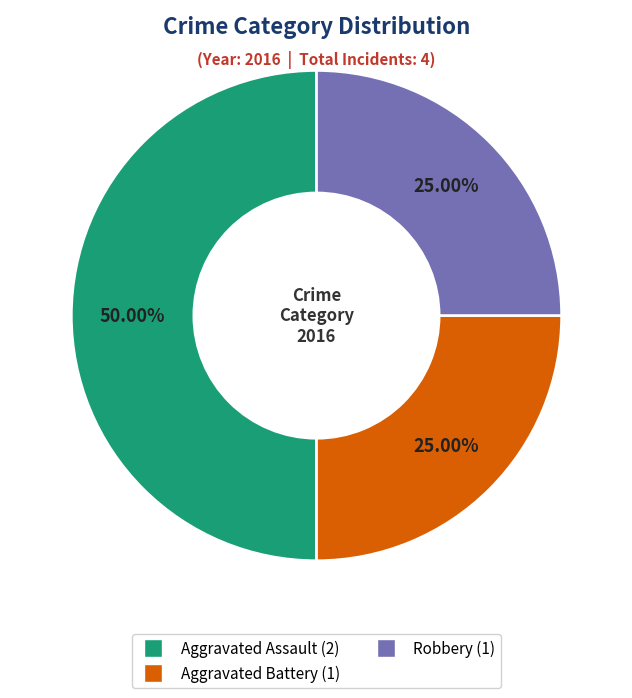

Which slice is the largest?

Aggravated Assault